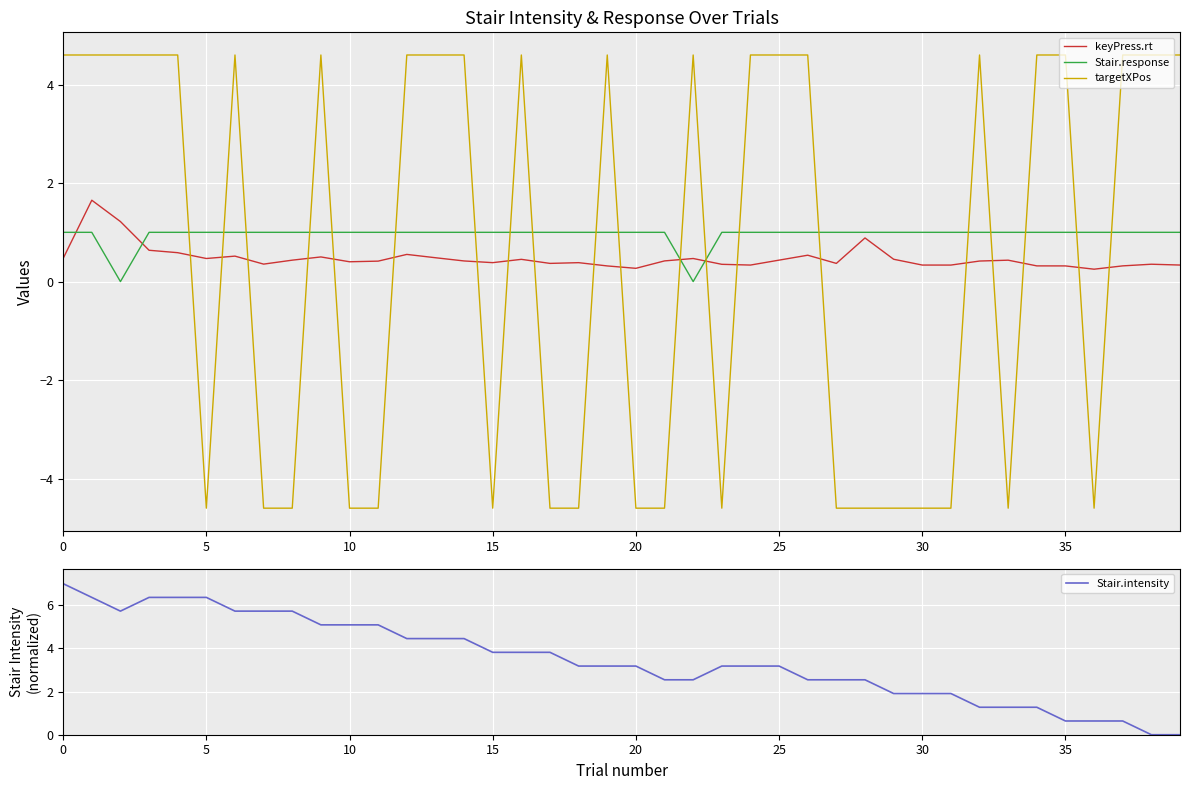

What is the difference between the second highest and minimum values in the Stair.intensity series?

6.4